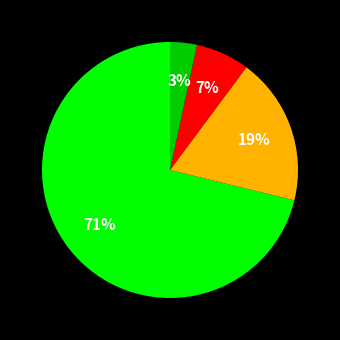

To the nearest percent, what is the difference between the largest and smallest slice percentages?

68%